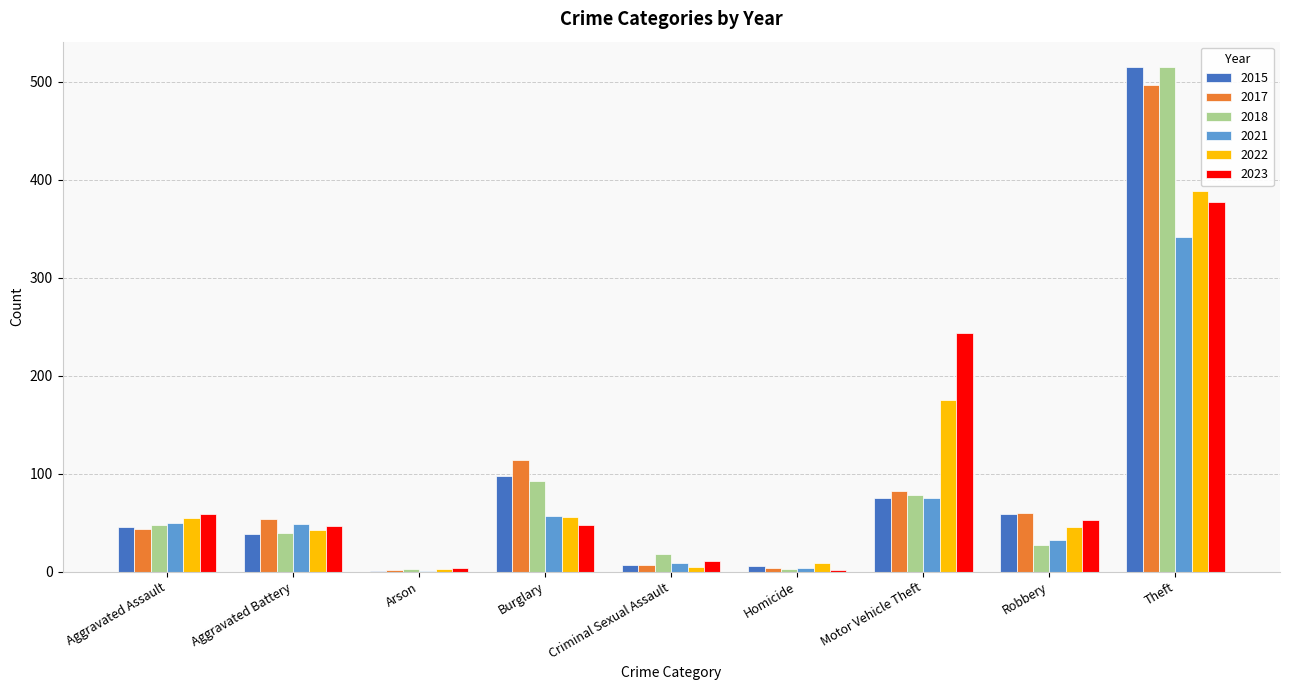

Which series changed the most between Burglary and Robbery?

2018